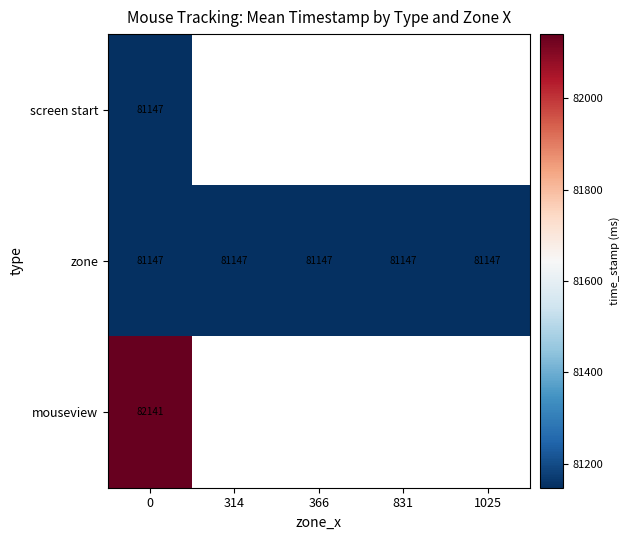

What is the spread (max minus min) of values at 0?

994.0